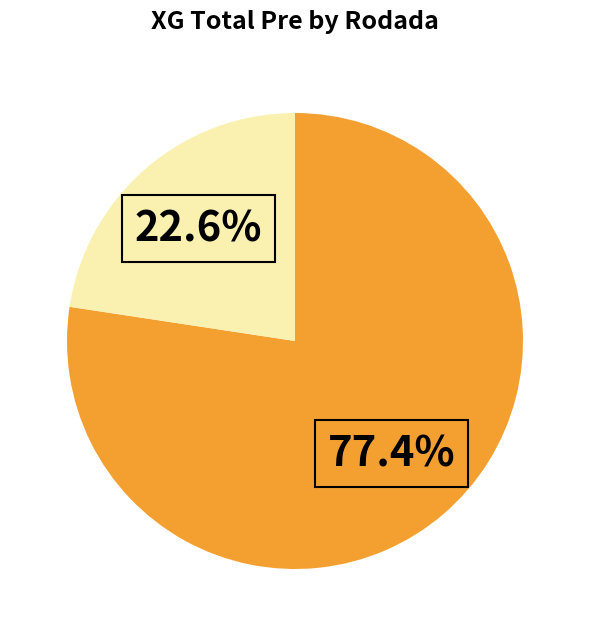

Is there any slice that represents more than half of the pie?

Yes